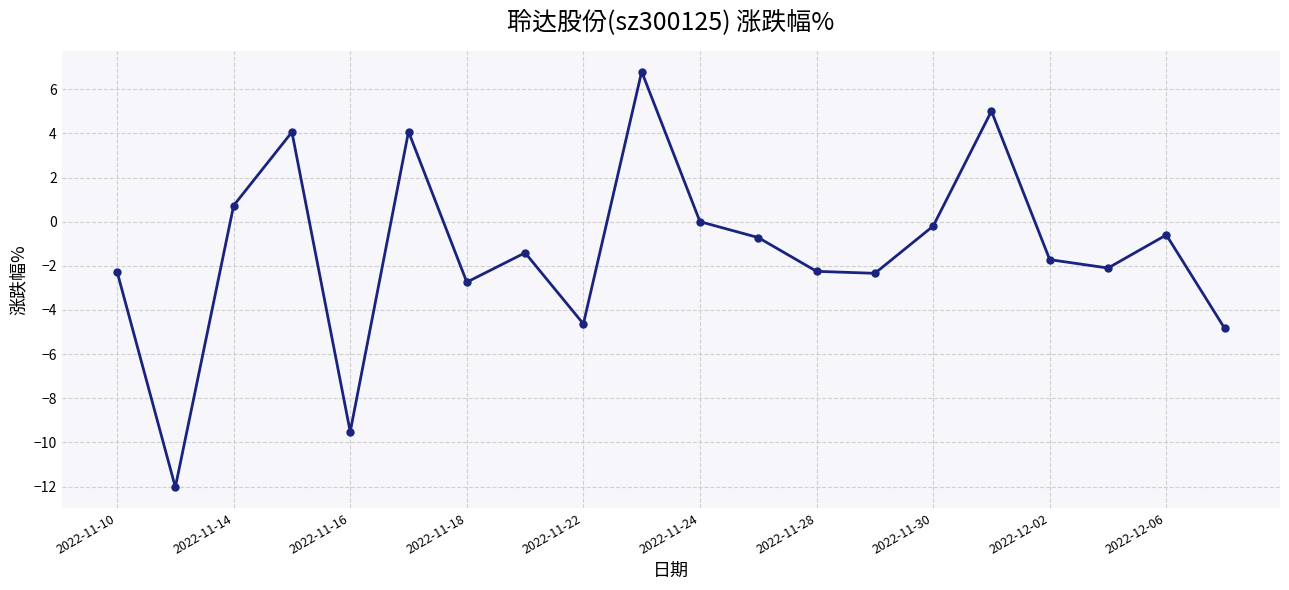

Count the number of values greater than -1.

9